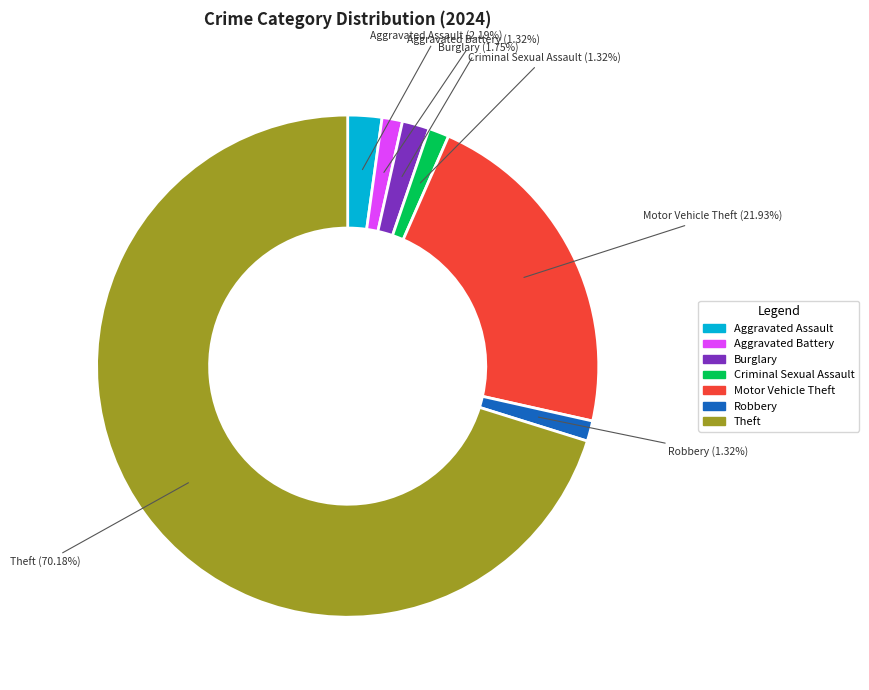

To the nearest percent, what portion does Motor Vehicle Theft represent?

22%